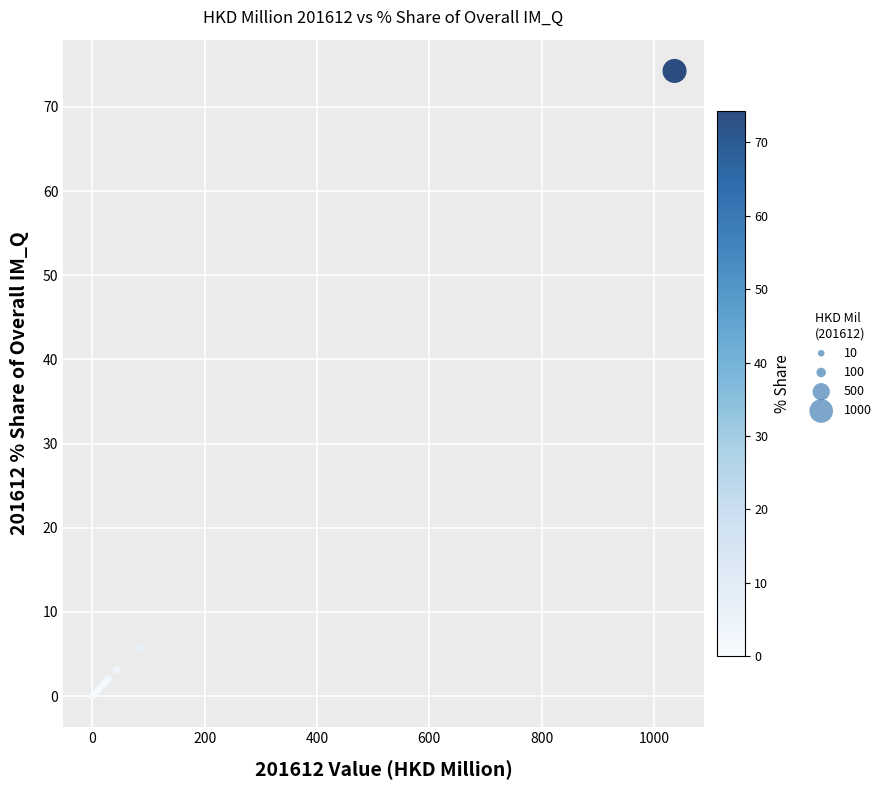

What Y value in the scatter plot is closest to 37?

5.8